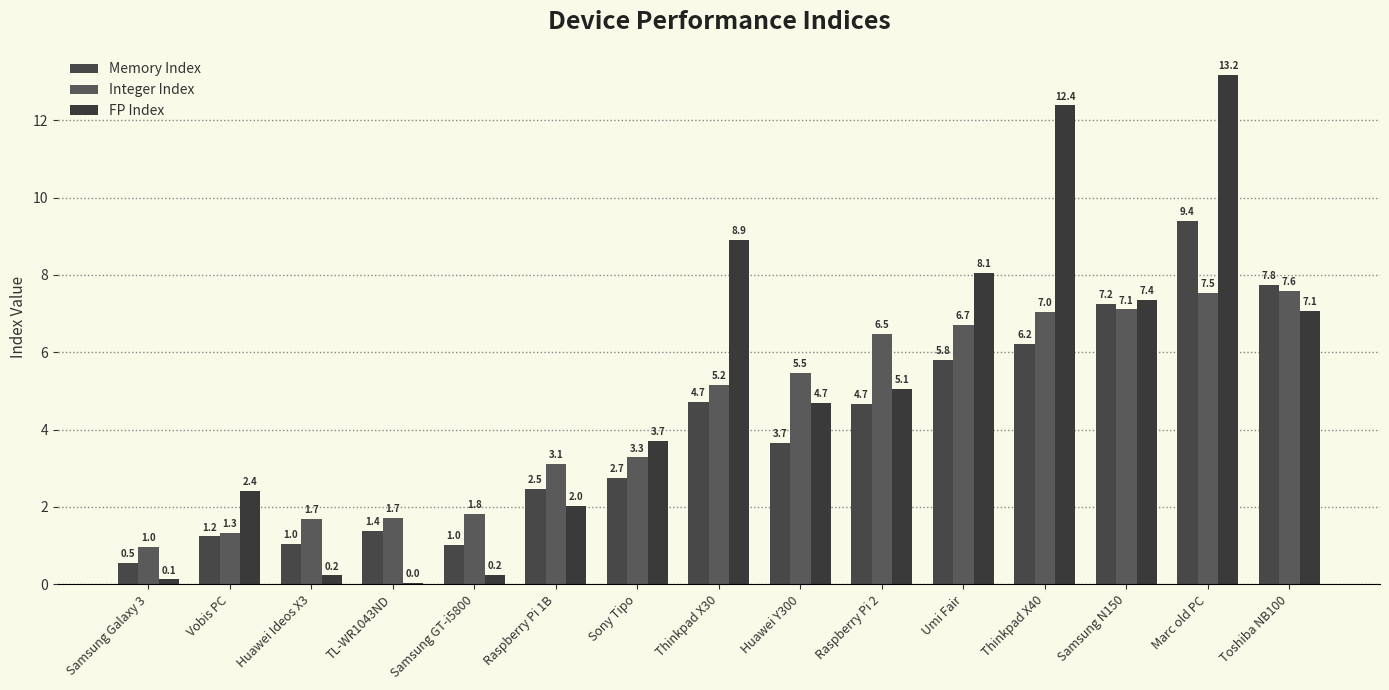

Reading left to right, extract all data points from this chart.

Memory Index: 0.5	1.2	1.0	1.4	1.0	2.5	2.7	4.7	3.7	4.7	5.8	6.2	7.2	9.4	7.8
Integer Index: 1.0	1.3	1.7	1.7	1.8	3.1	3.3	5.2	5.5	6.5	6.7	7.0	7.1	7.5	7.6
FP Index: 0.1	2.4	0.2	0.0	0.2	2.0	3.7	8.9	4.7	5.1	8.1	12.4	7.4	13.2	7.1